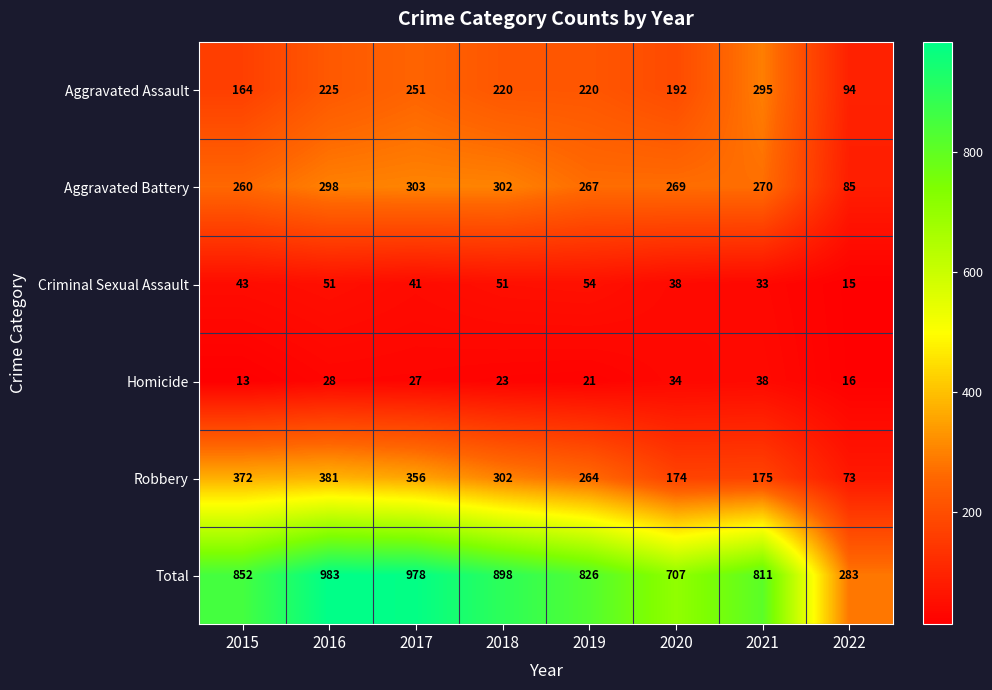

Where does the Aggravated Battery series first go above 270?

2016